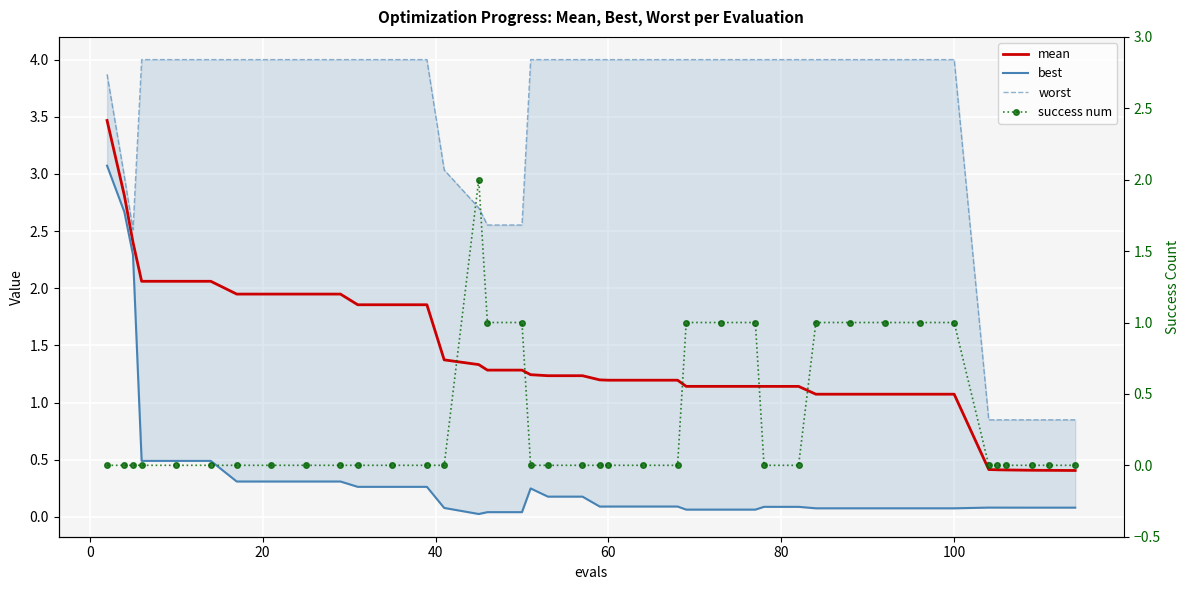

Is it true that worst equals 6.2 at 28?

False